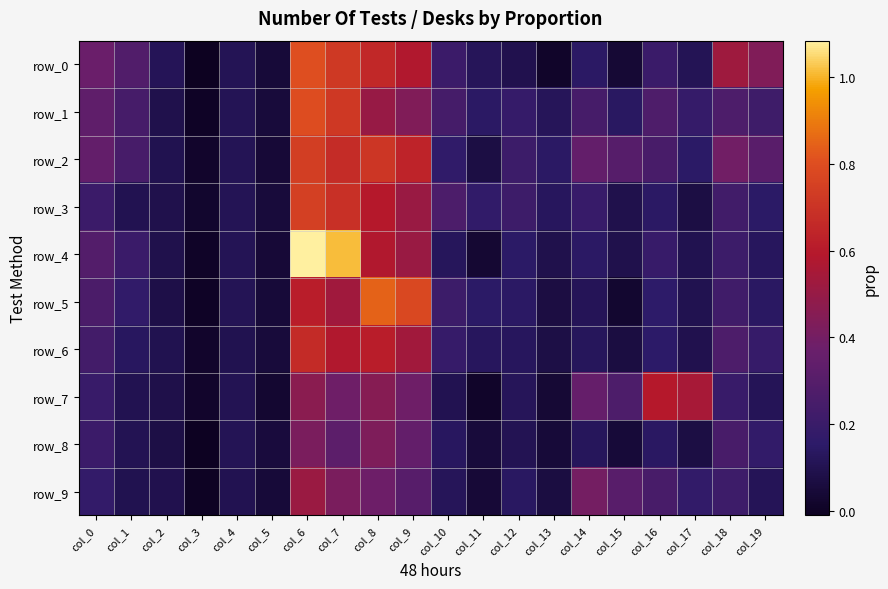

What is the total value across all series at col_16?

2.4